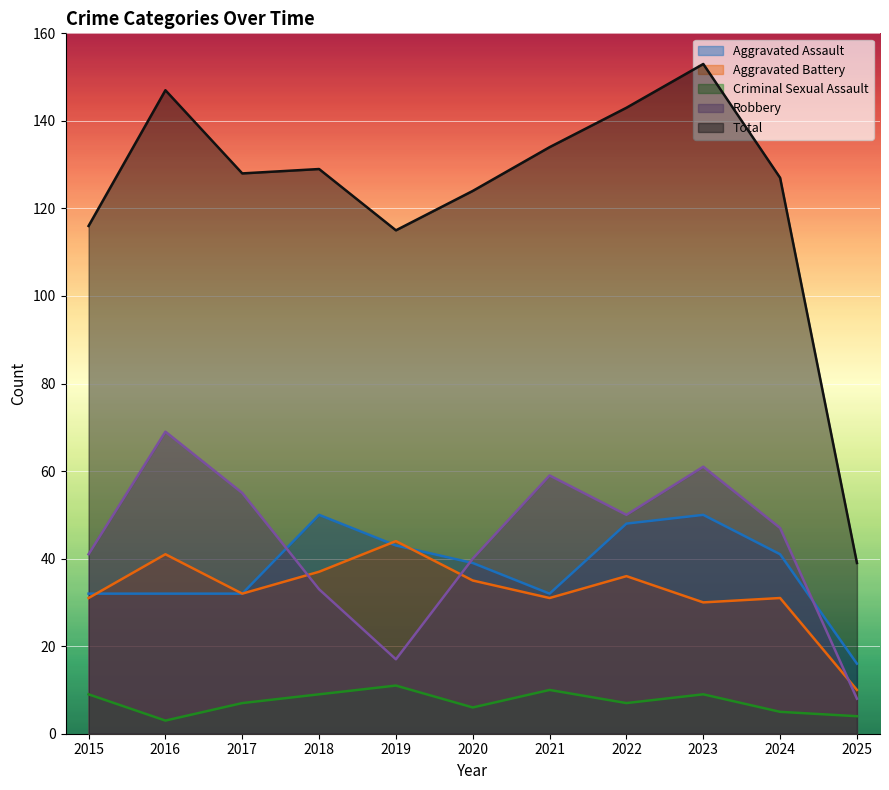

Count the number of data series in this chart.

5